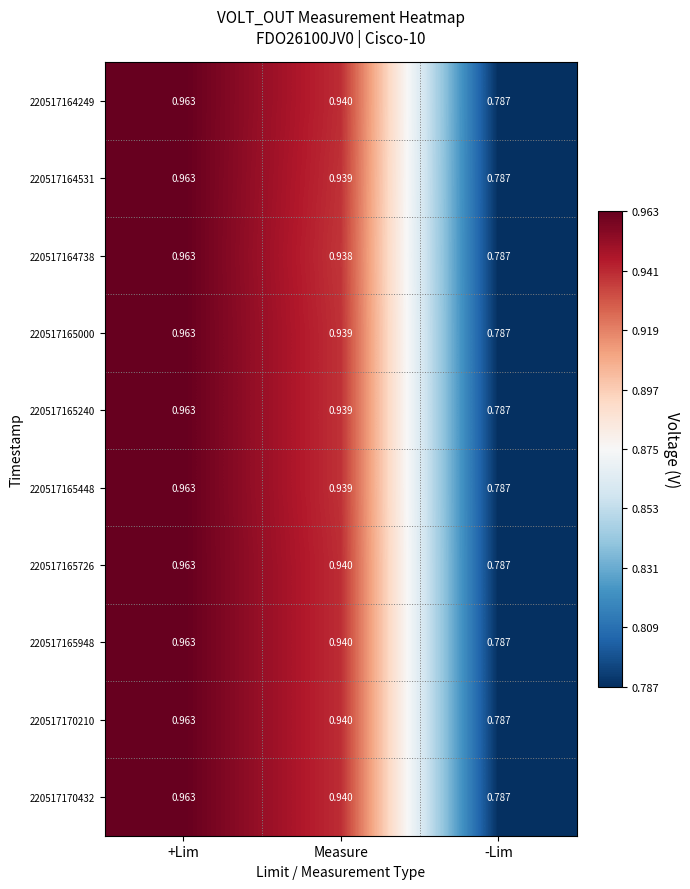

At which label does 220517164249 reach its peak?

+Lim